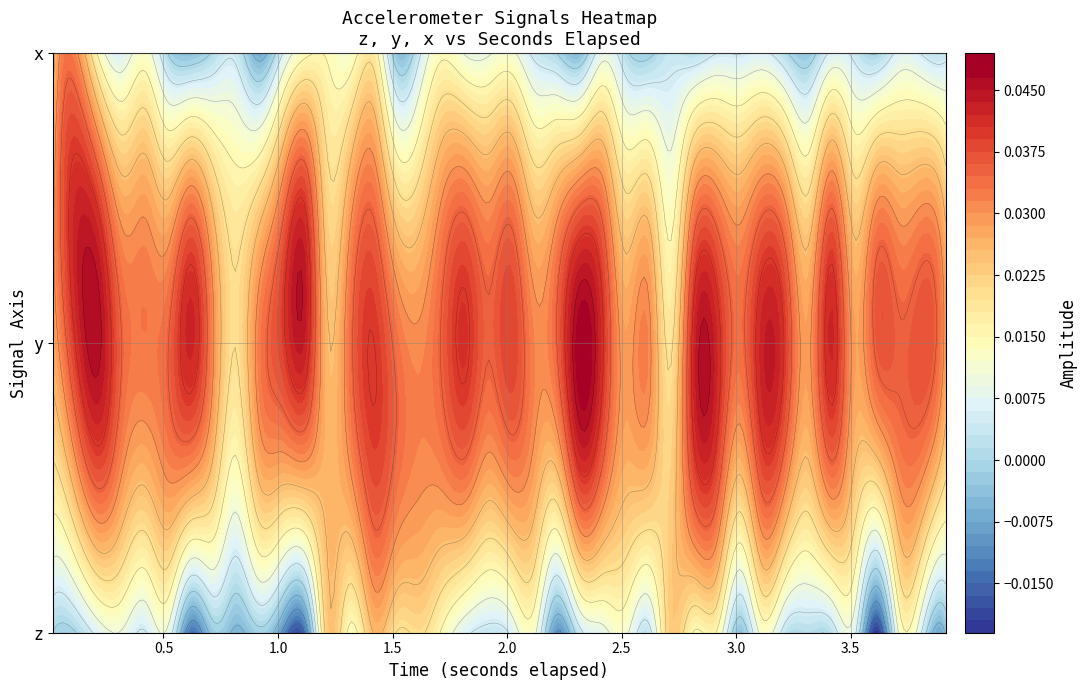

Where is x nearest to the value 0?

22